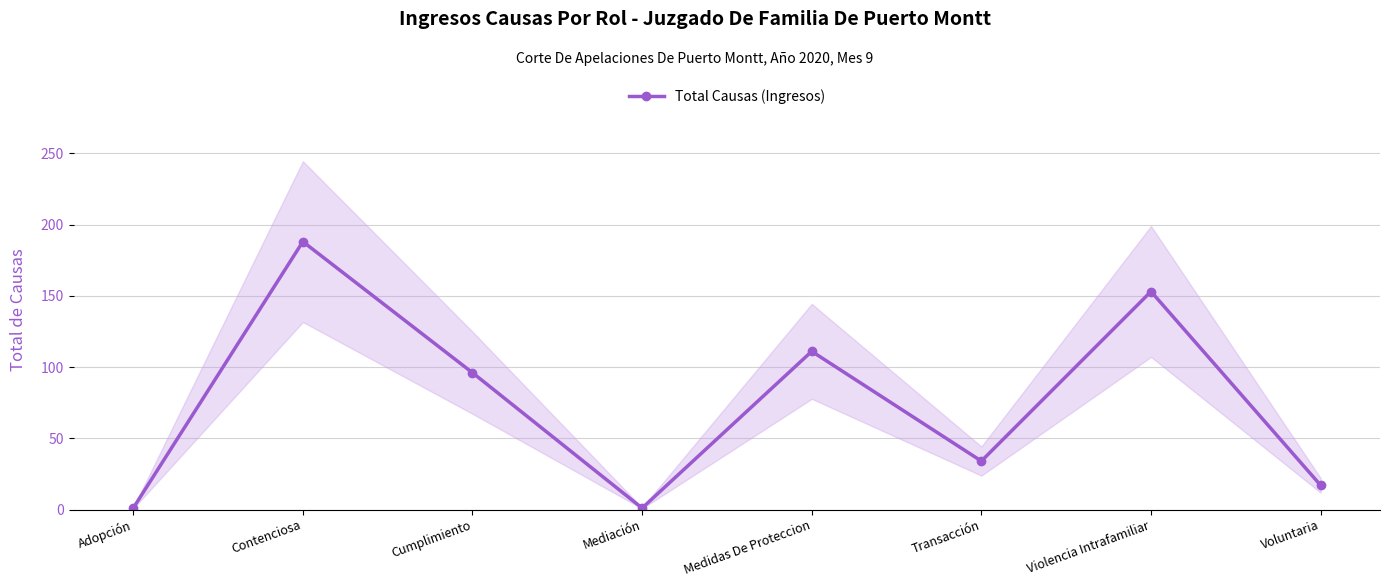

At which label is the value closest to 94?

Cumplimiento